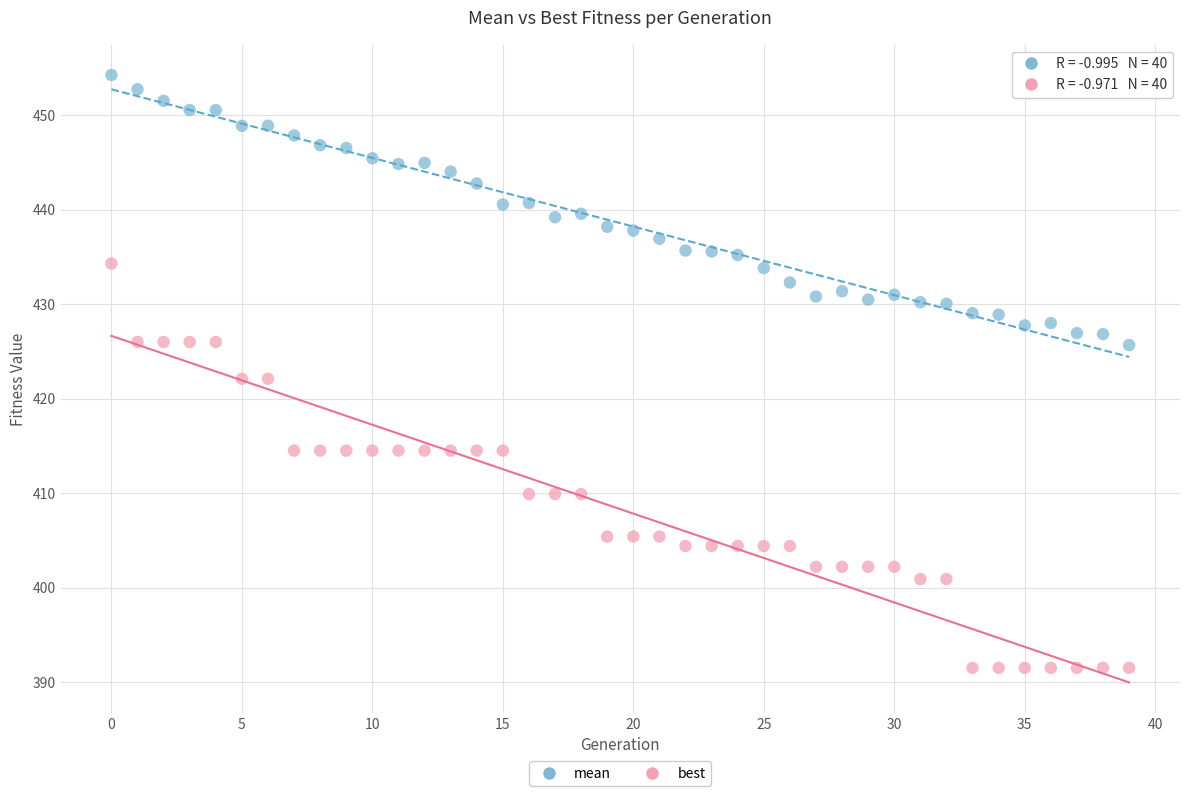

What are all the series names shown in the legend?

mean, best